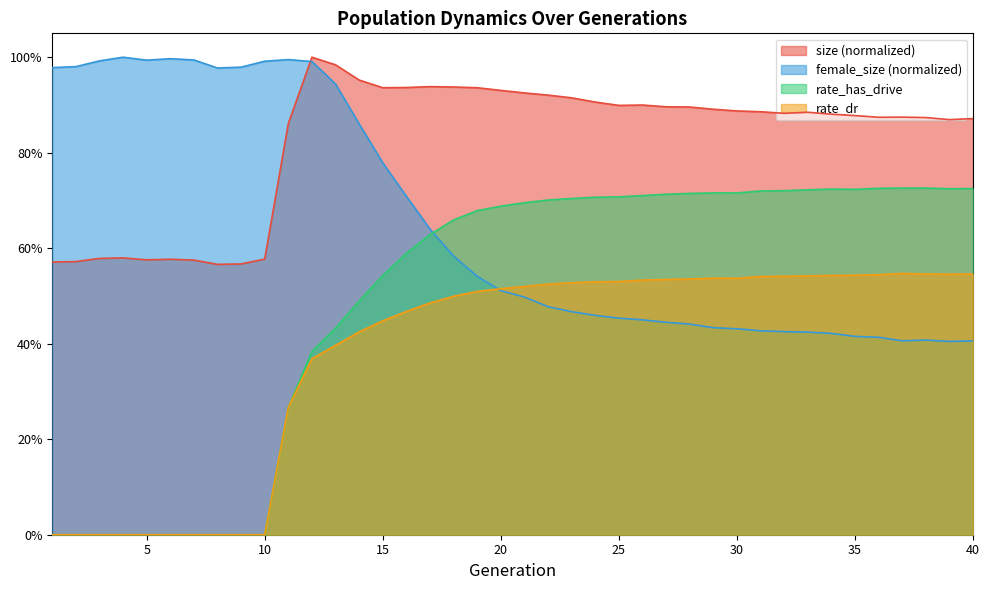

True or false: rate_dr and rate_has_drive cross at least once.

False